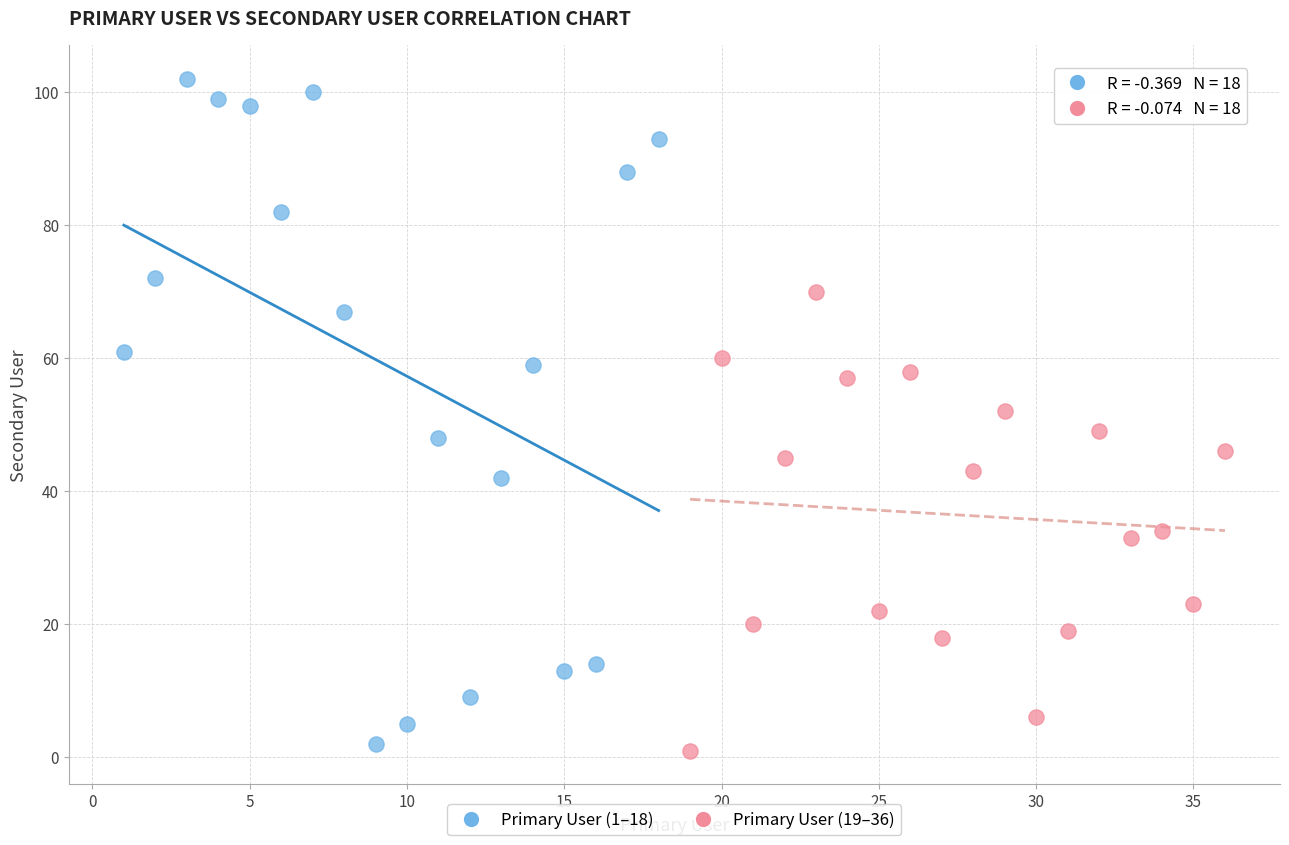

What are all the series names shown in the legend?

Primary User (1–18), Primary User (19–36)